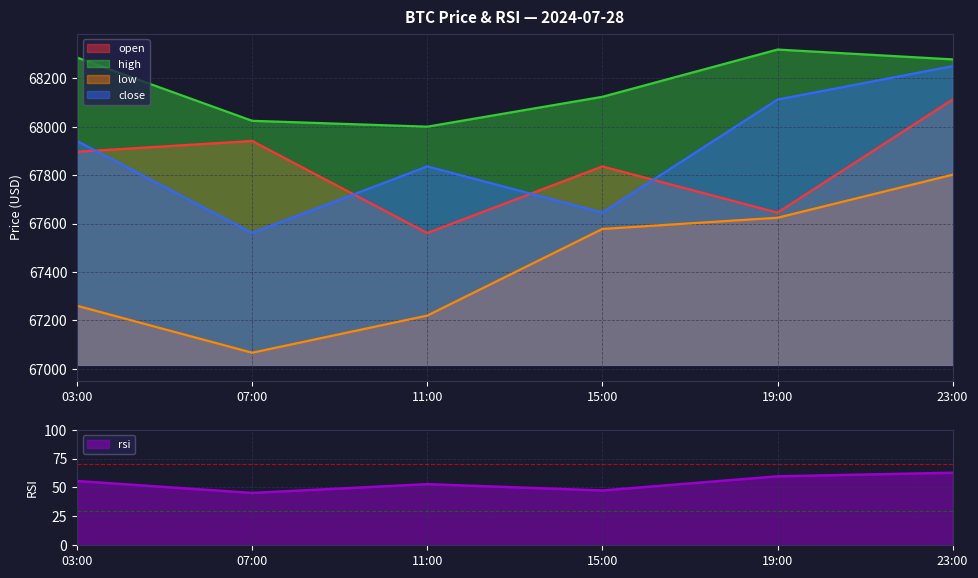

What is the highest value of the rsi series?

62.7